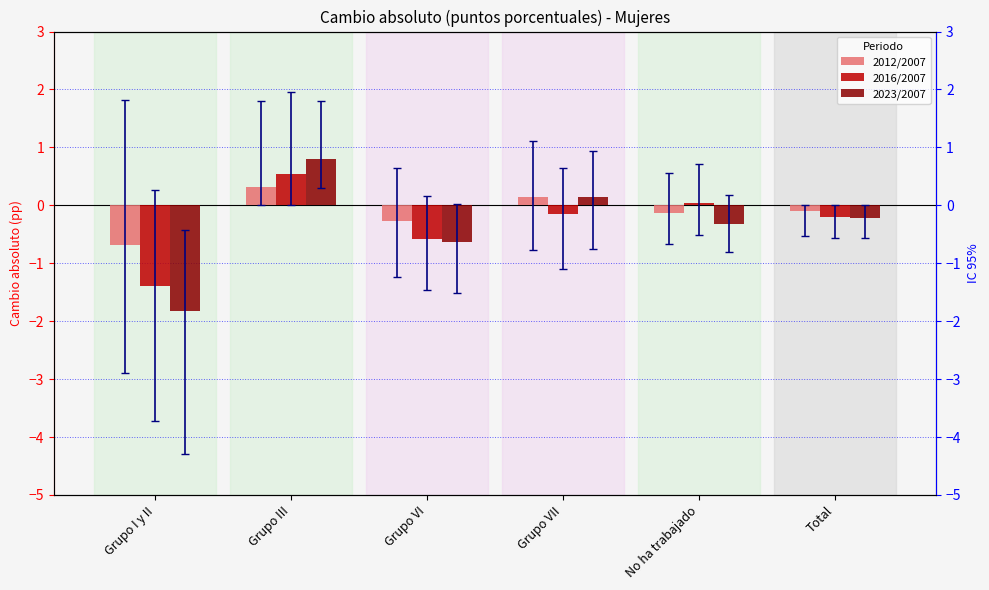

What value does the 2023/2007 series have at Grupo VII?

0.1